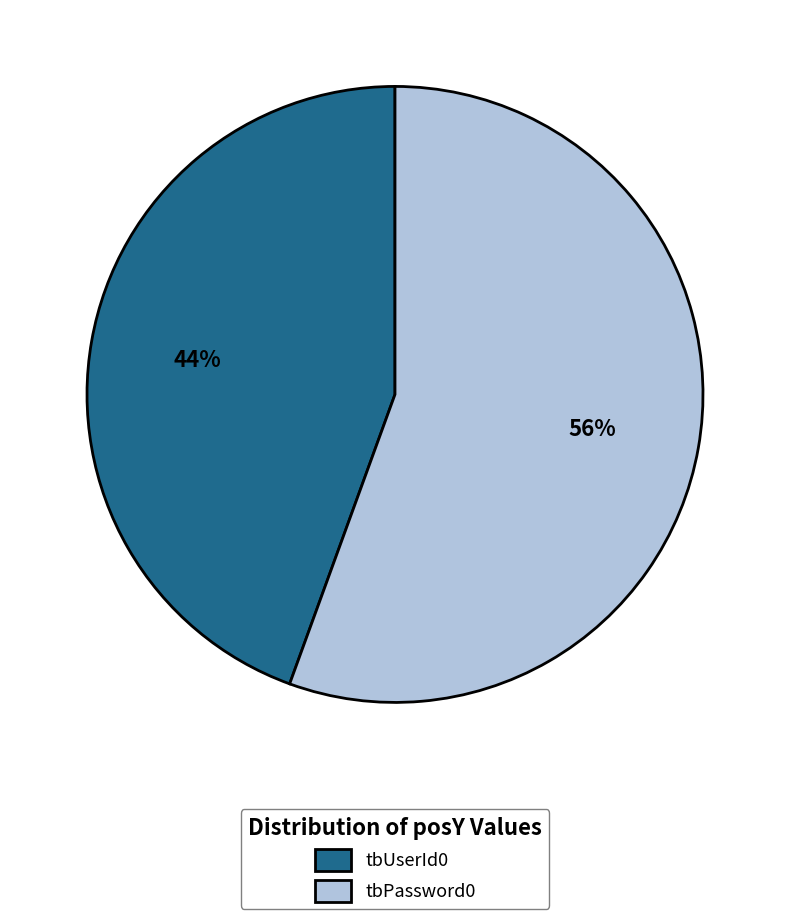

Rank the categories by value from lowest to highest.

tbUserId0, tbPassword0